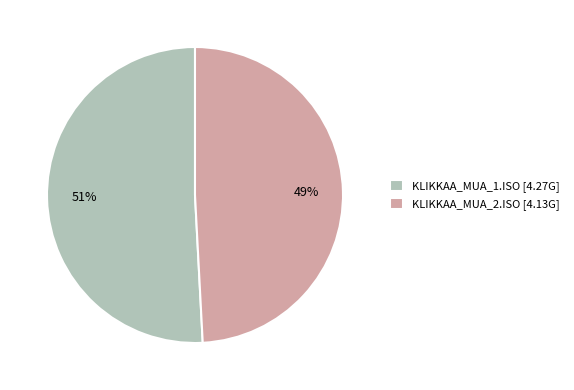

Approximately how many times larger is the value at KLIKKAA_MUA_1.ISO compared to KLIKKAA_MUA_2.ISO?

1.0